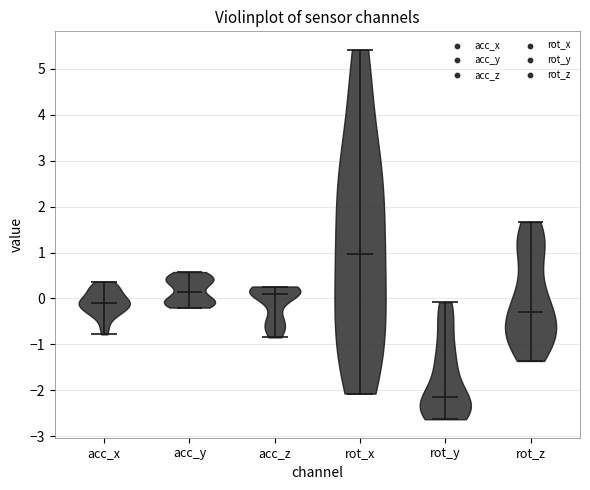

Reading left to right, read every violin against the y-axis: where its median line is, and the lowest and highest points it reaches. The values are not printed on the chart, so give them approximately, as read against the axis.

acc_x: median line -0.1, lowest point -0.8, highest point 0.4
acc_y: median line 0.1, lowest point -0.2, highest point 0.6
acc_z: median line 0.1, lowest point -0.8, highest point 0.3
rot_x: median line 1.0, lowest point -2.1, highest point 5.4
rot_y: median line -2.2, lowest point -2.6, highest point -0.1
rot_z: median line -0.3, lowest point -1.4, highest point 1.7